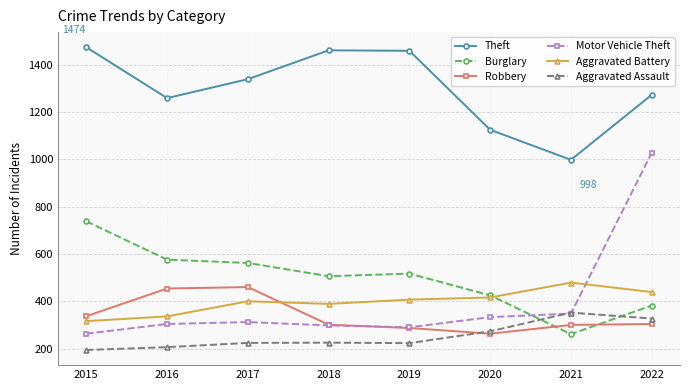

Which label corresponds to the largest value in the chart?

2015